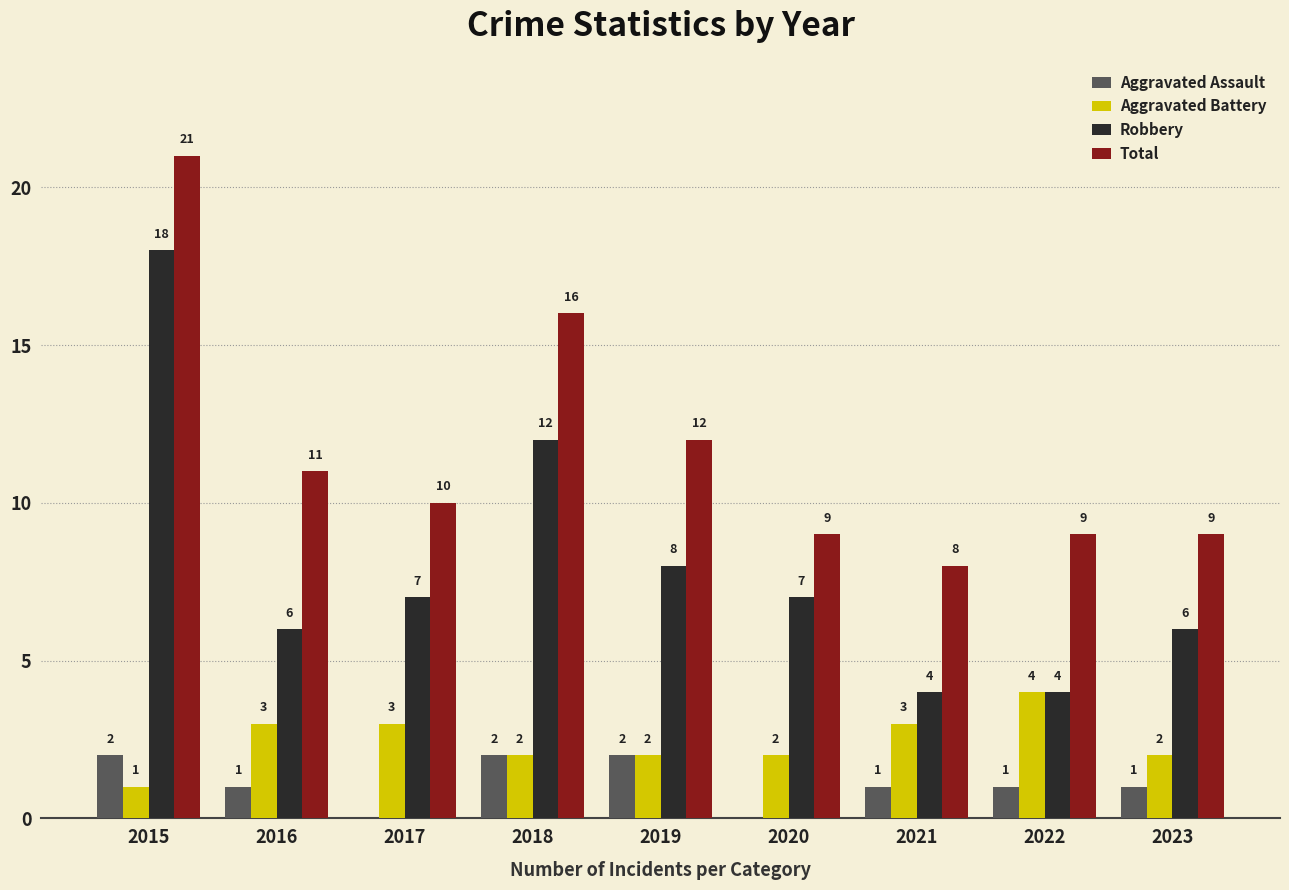

Which series changed the most between 2015 and 2020?

Total